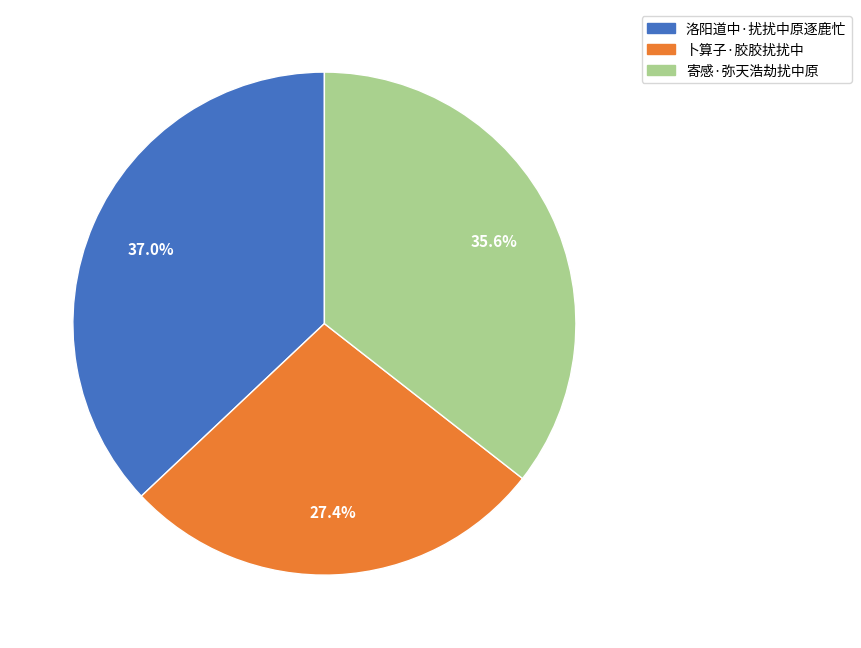

Which category has the smallest portion of the pie?

卜算子·胶胶扰扰中